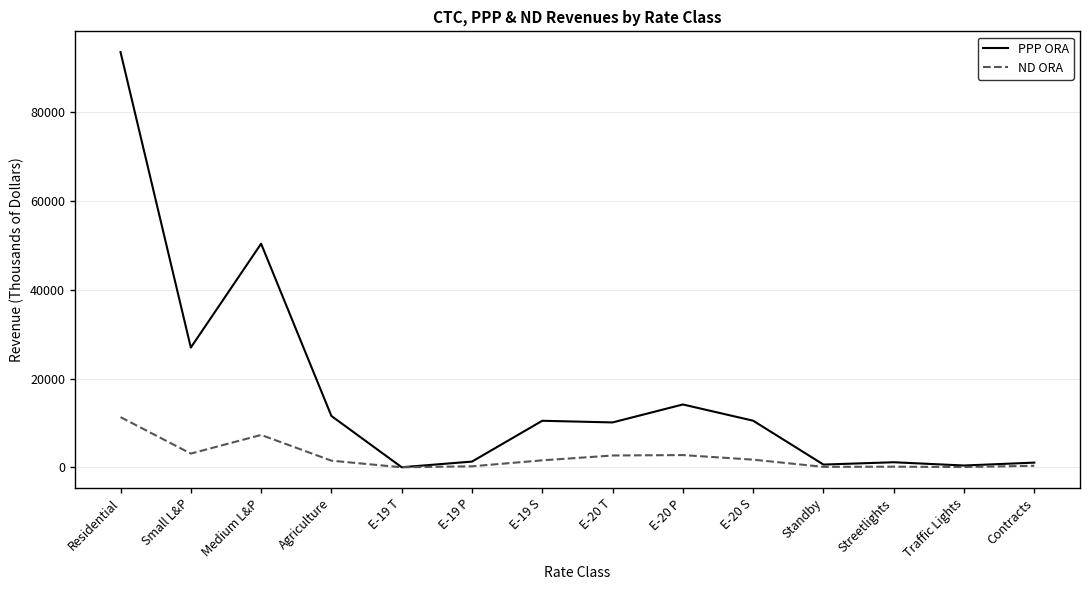

The value of PPP ORA at Small L&P is 47006.6. True or false?

False